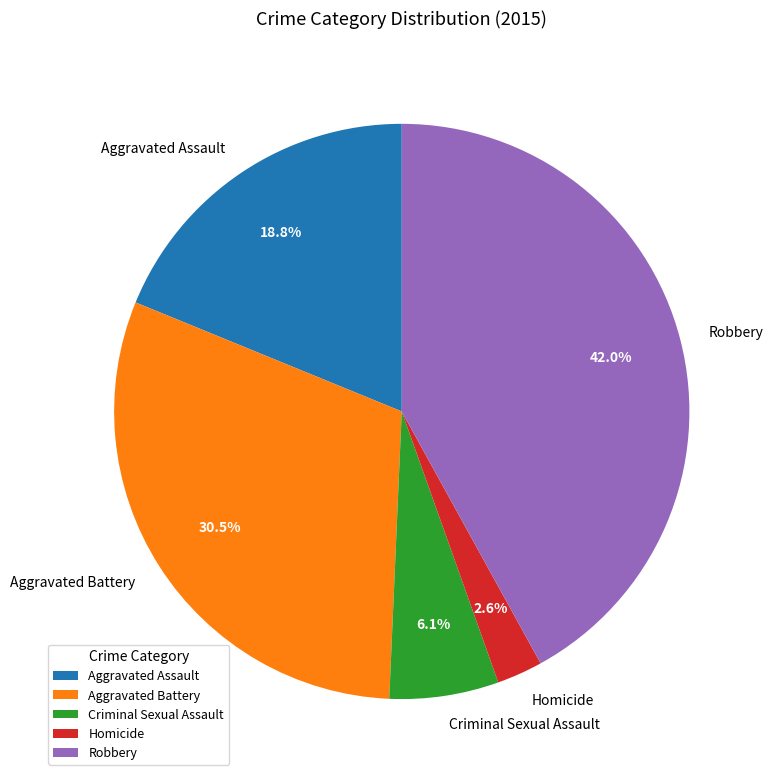

What is the ratio of the value at Criminal Sexual Assault to the value at Aggravated Battery?

0.2